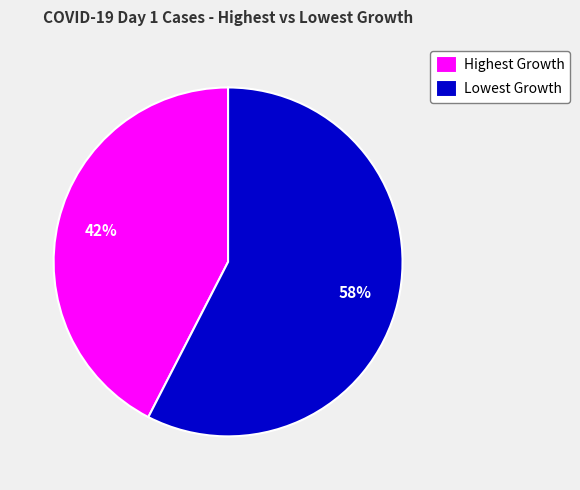

Combined, do Highest Growth and Lowest Growth account for over 50%?

Yes